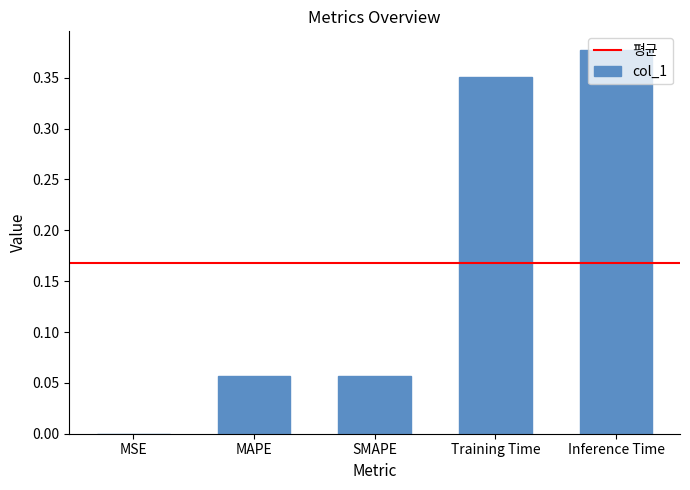

Between MSE and Inference Time, which is larger?

Inference Time